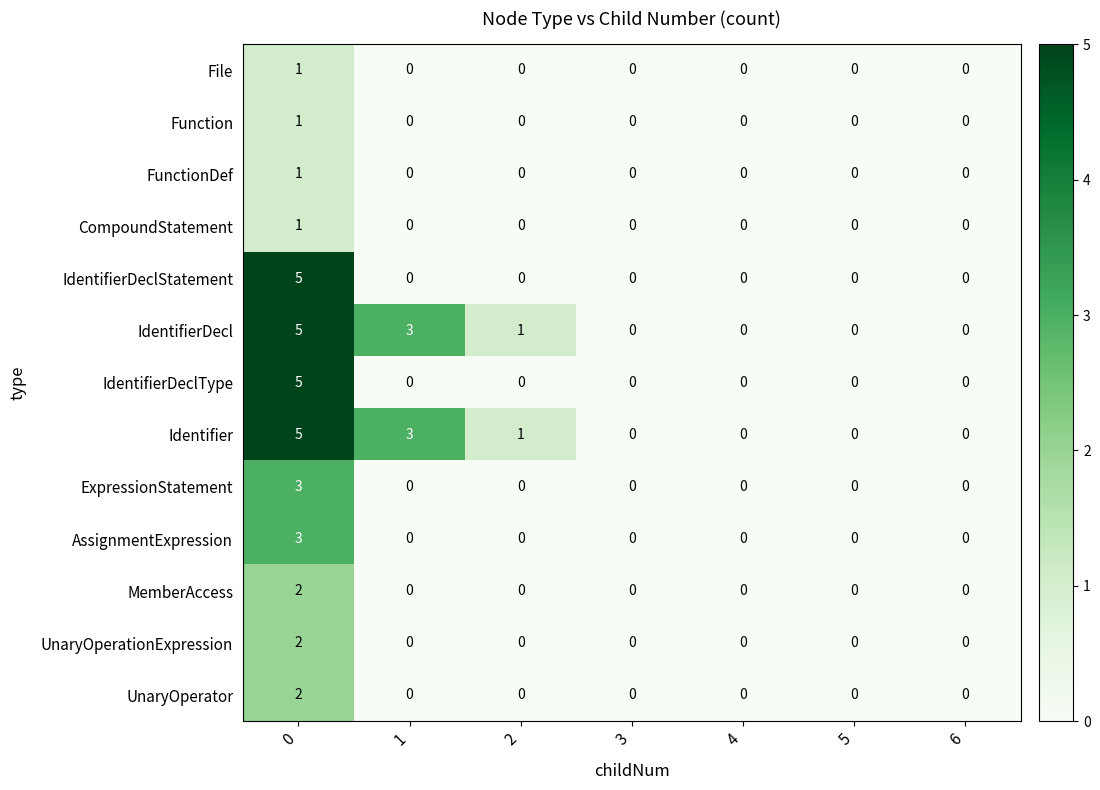

Is it true that IdentifierDeclStatement equals -3 at 5?

False